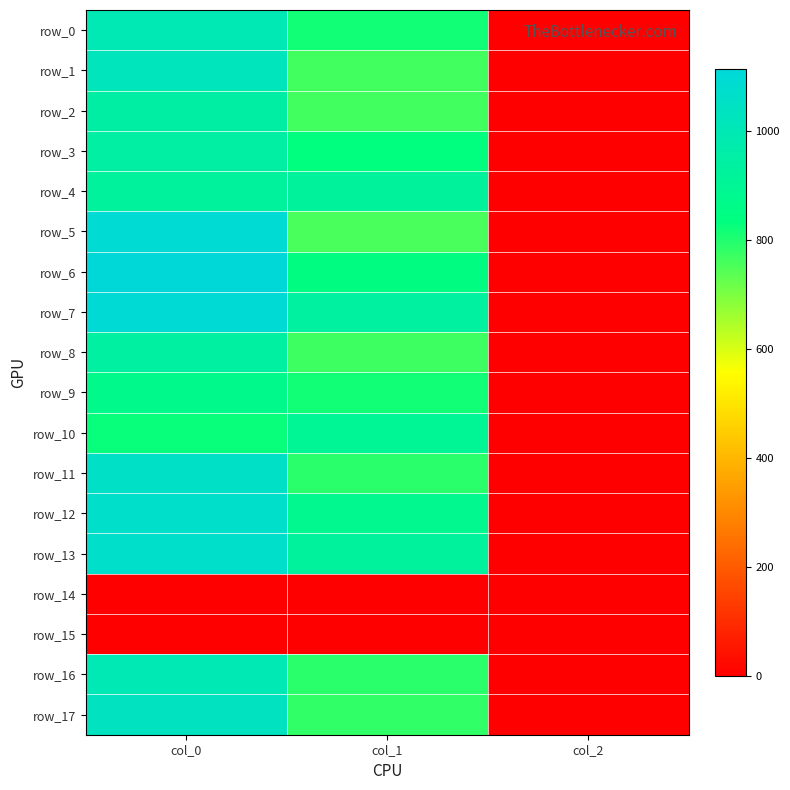

Is the value of row_6 at col_0 greater than the value of row_14 at col_2?

Yes